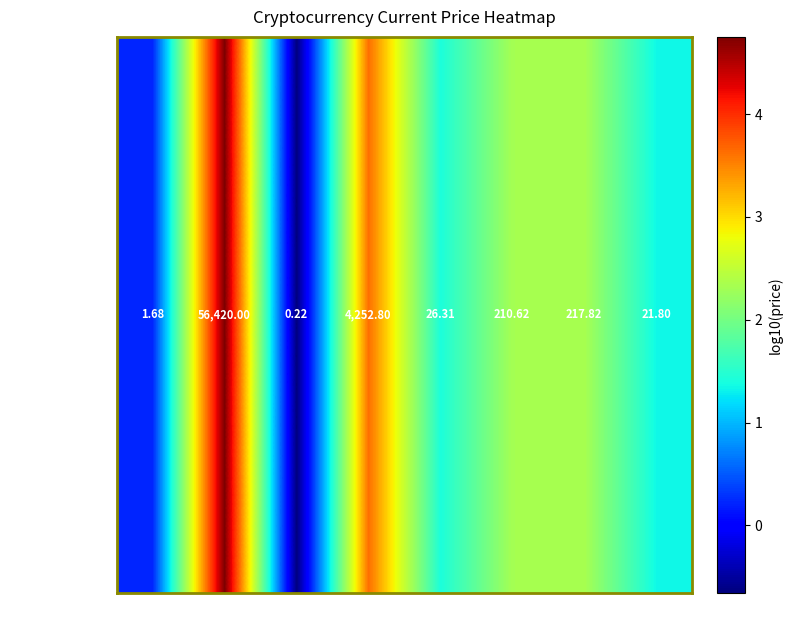

Where is the data nearest to the value 2?

ltc